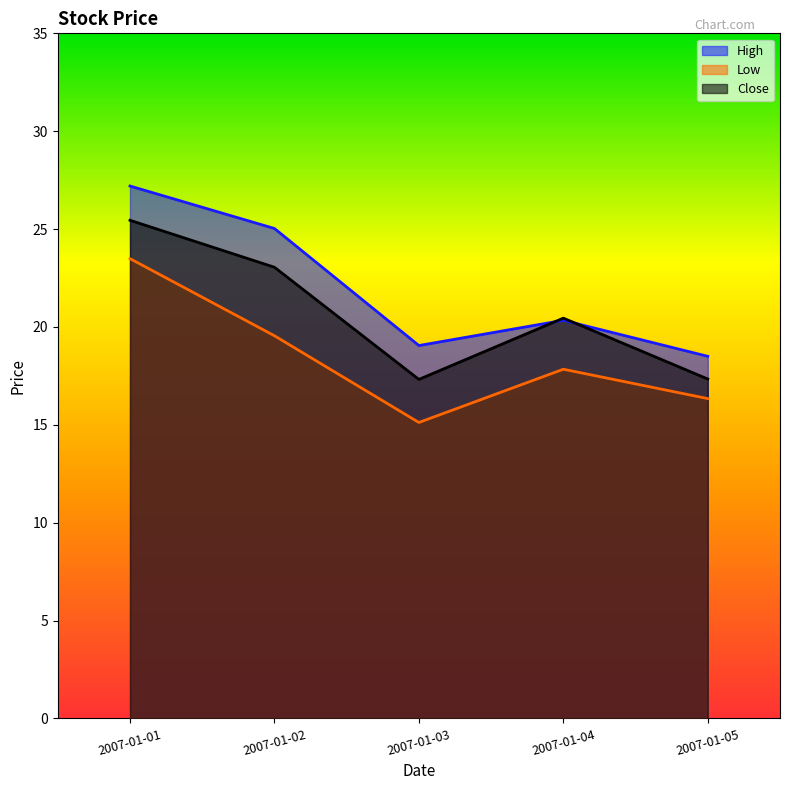

What is the difference between the maximum and minimum values in the Low series?

8.4